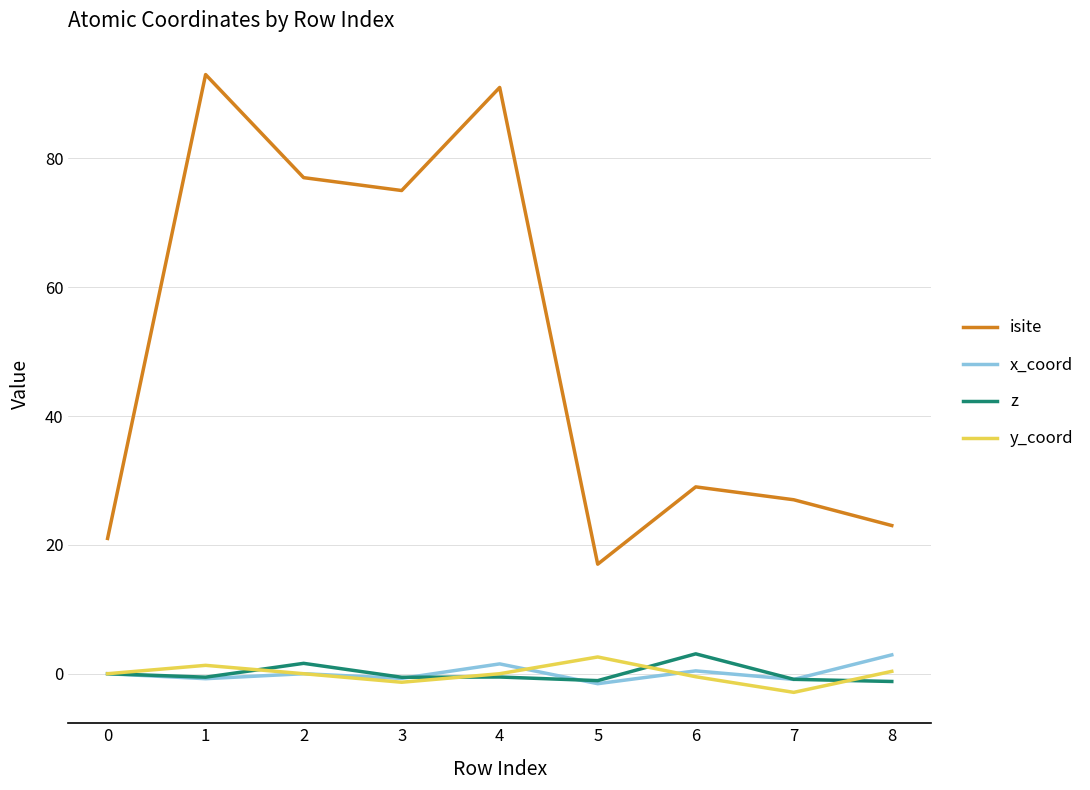

Which series has the largest total across all categories?

isite